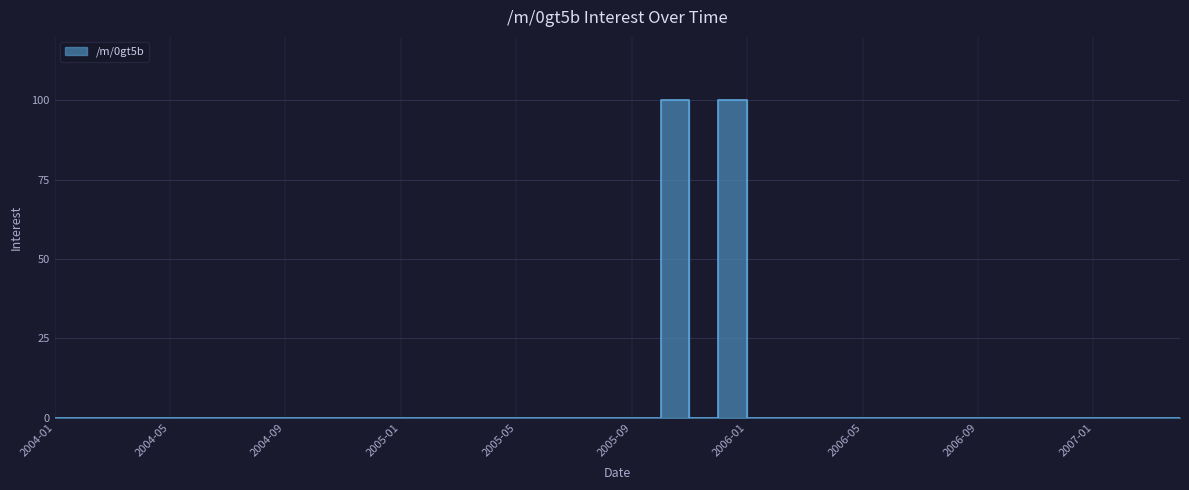

How many interior local peaks (higher than both neighbors) does the data have?

2